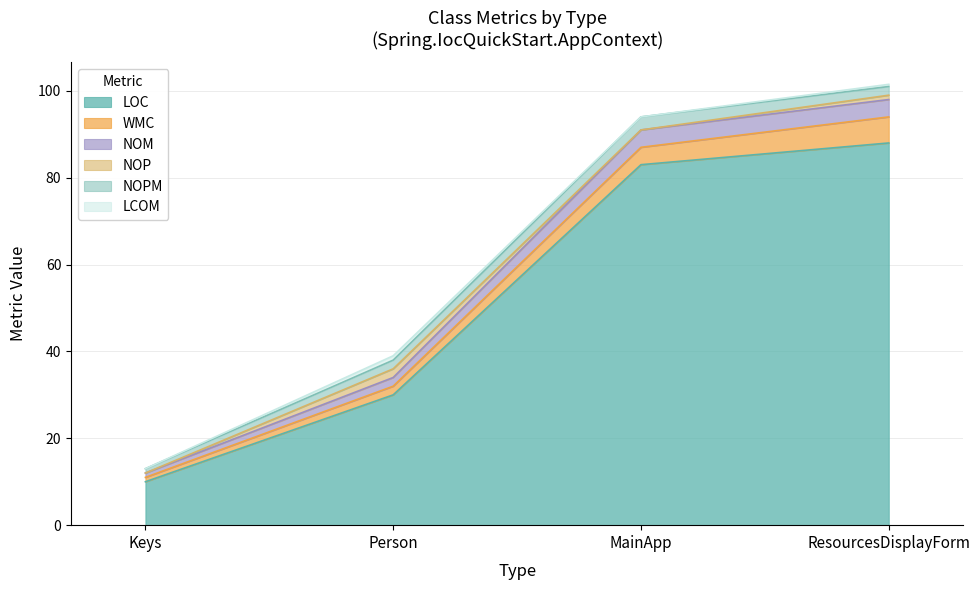

True or false: NOPM has a value of 2.0 at Person.

True